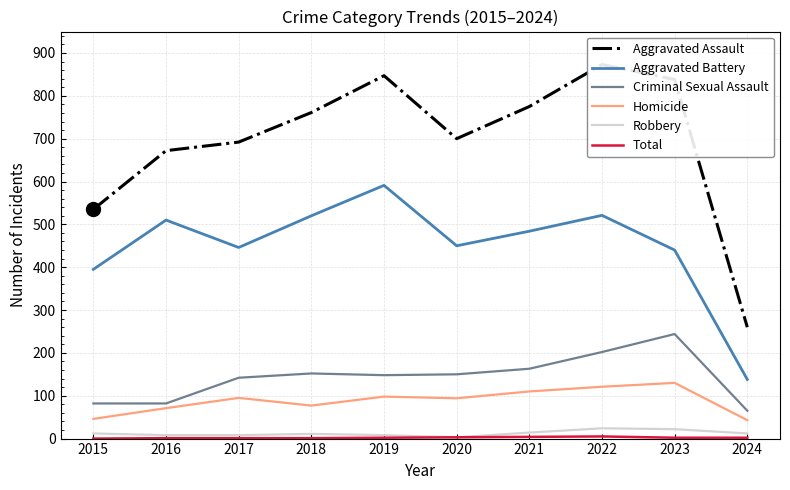

What are all the series names shown in the legend?

Aggravated Assault, Aggravated Battery, Criminal Sexual Assault, Homicide, Robbery, Total